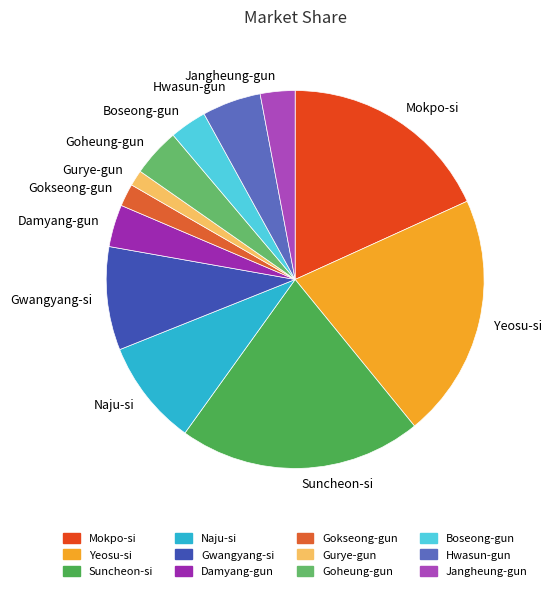

How many segments does this pie chart have?

12